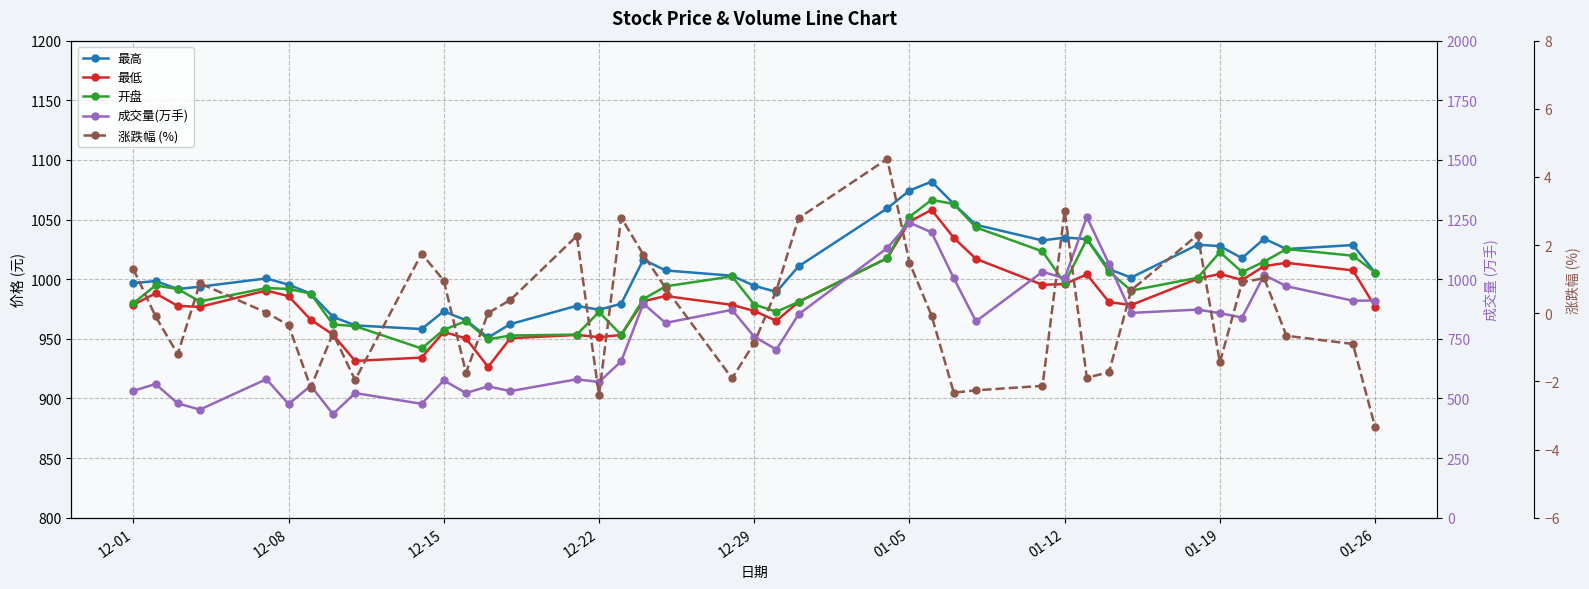

In 最低, how many points are higher than both neighbors (excluding endpoints)?

9